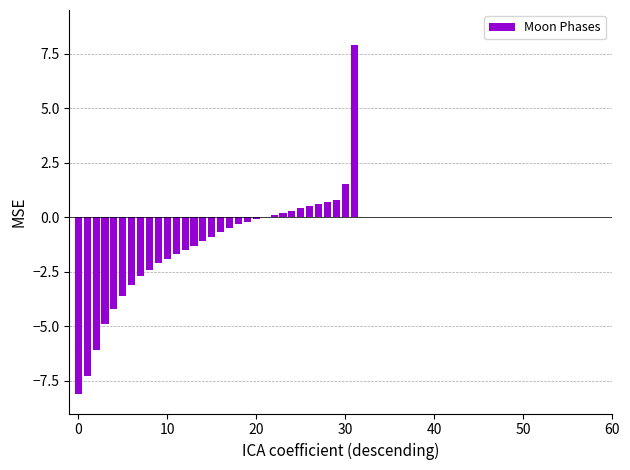

What is the sum of all values?

-41.7